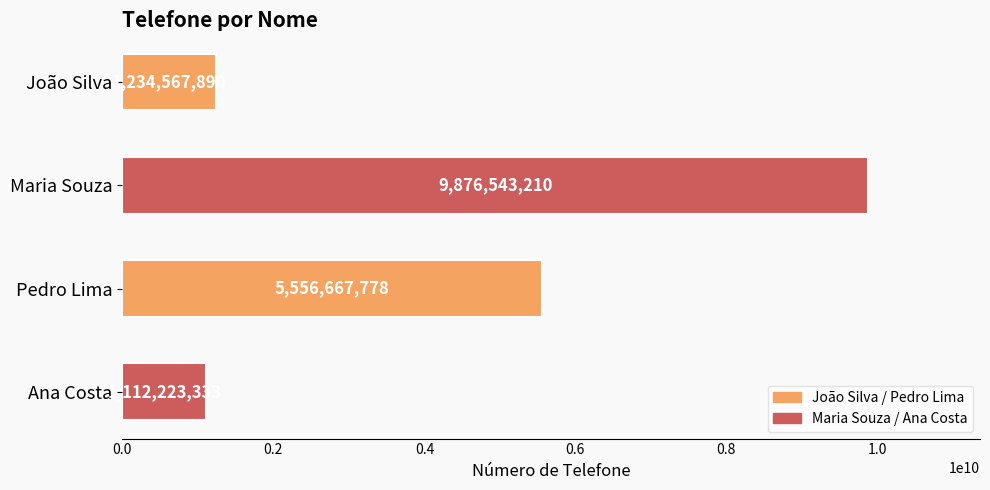

Which has a higher value, João Silva or Pedro Lima?

Pedro Lima